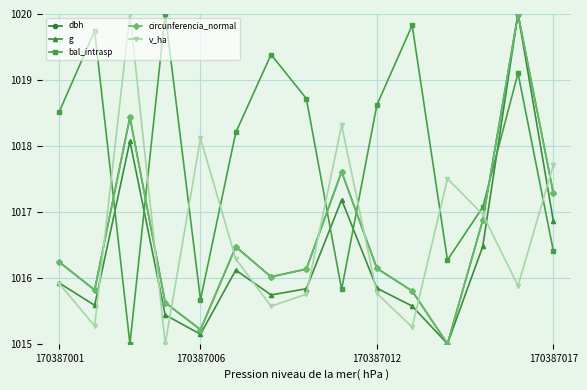

At how many categories does at least one series exceed 1019?

6